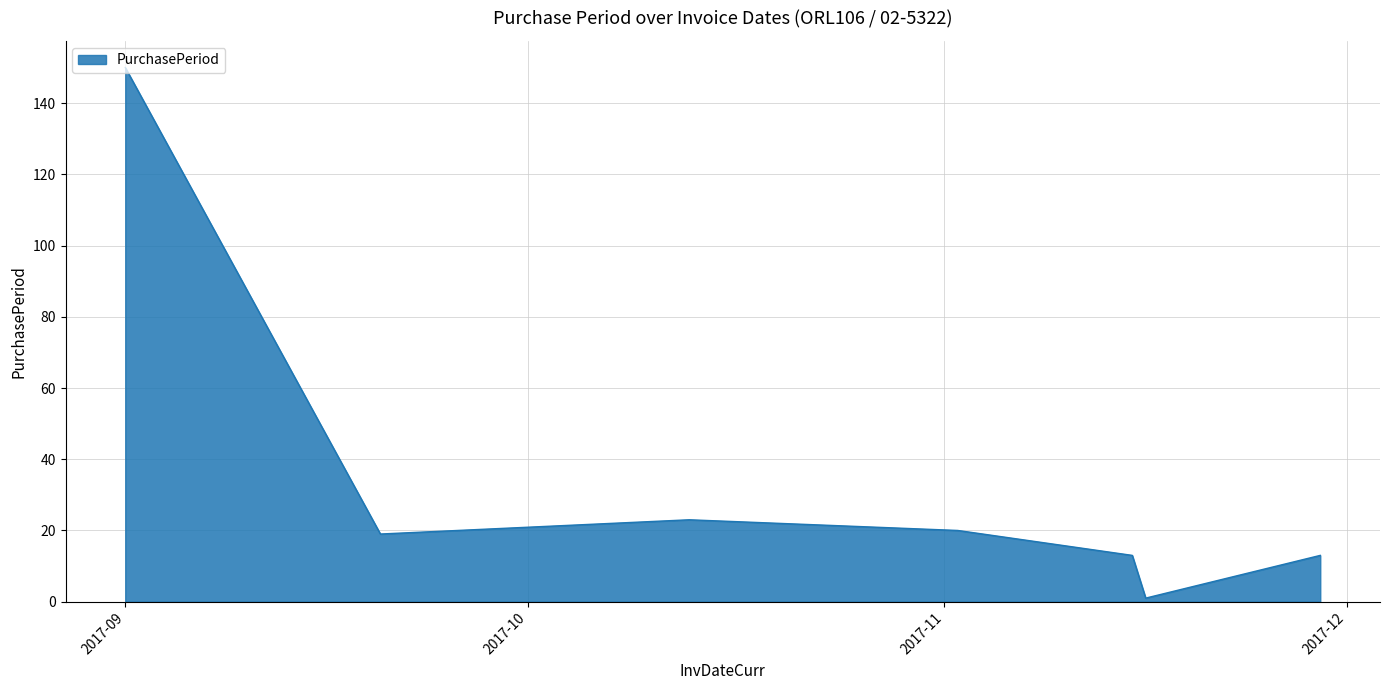

What is the average value?

34